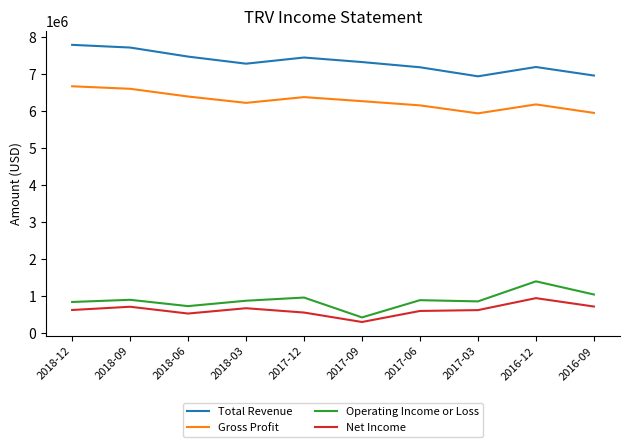

What is the highest value of the Gross Profit series?

6674000